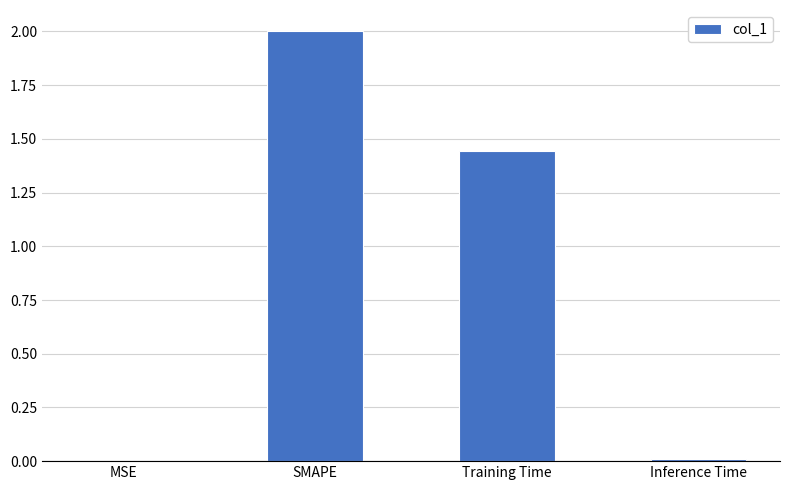

The chart shows a value of 0.8 at SMAPE. True or false?

False